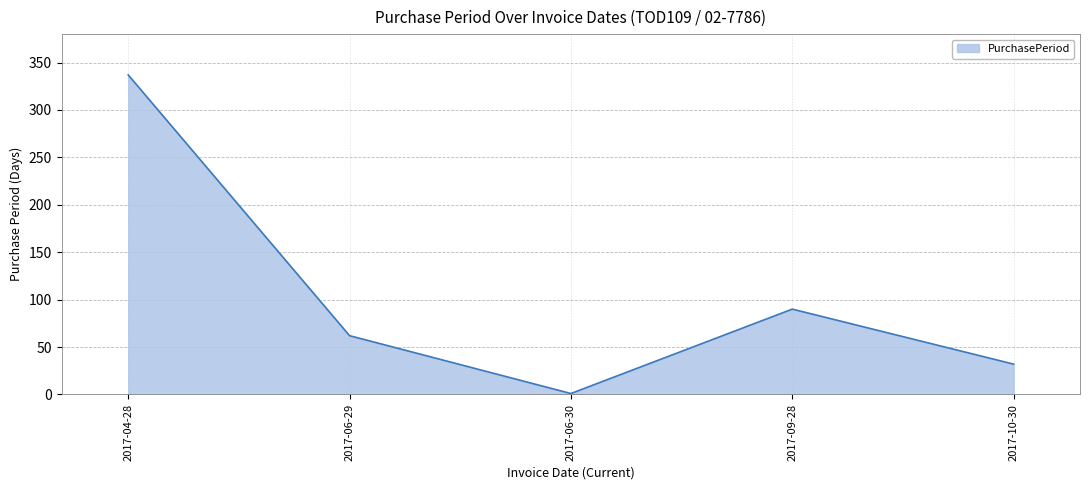

What is the change in value from 2017-06-29 to 2017-09-28?

+28